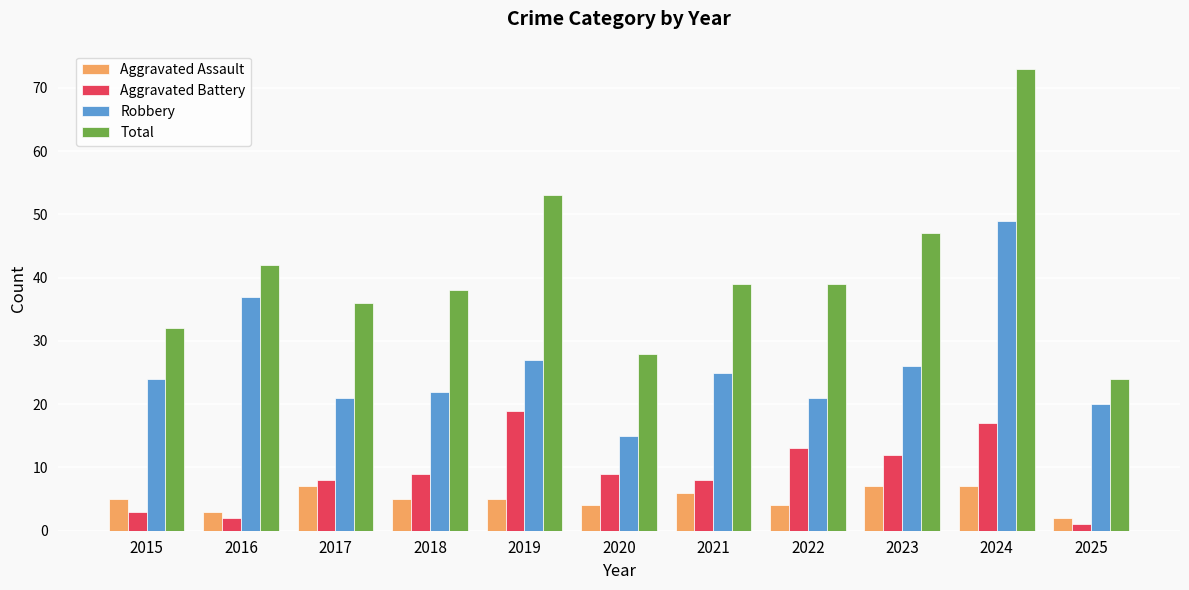

What is the value of the Aggravated Battery bar at the 6th from the left?

9